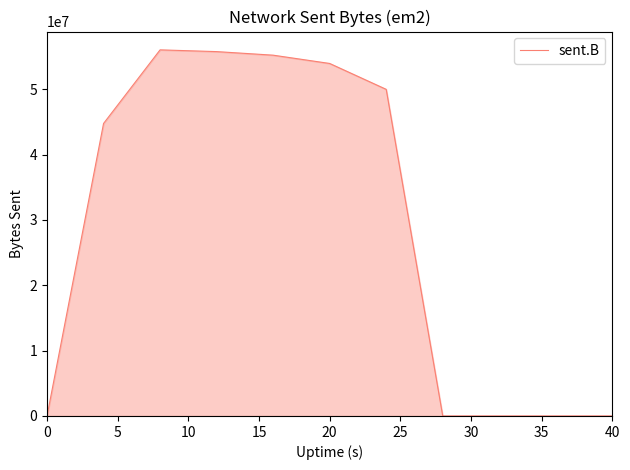

What is the greatest value displayed?

56030157